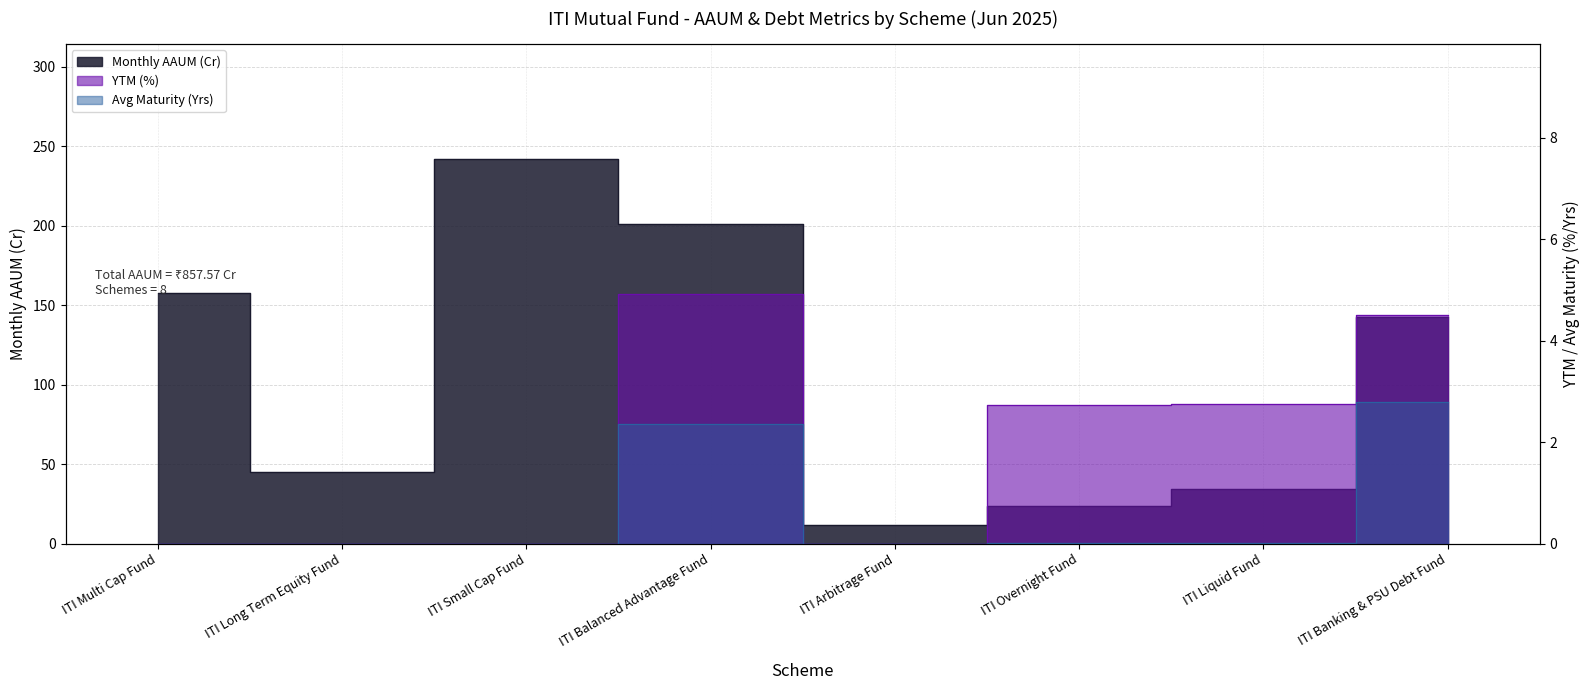

What is the total value across all series at ITI Multi Cap Fund?

157.8